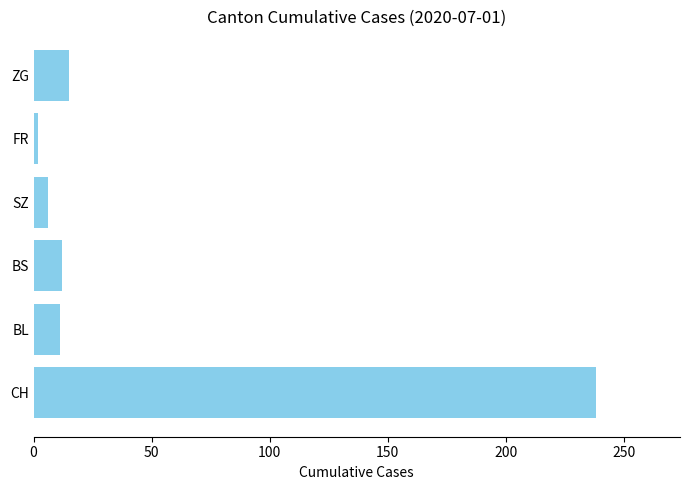

What is the smallest value displayed?

2